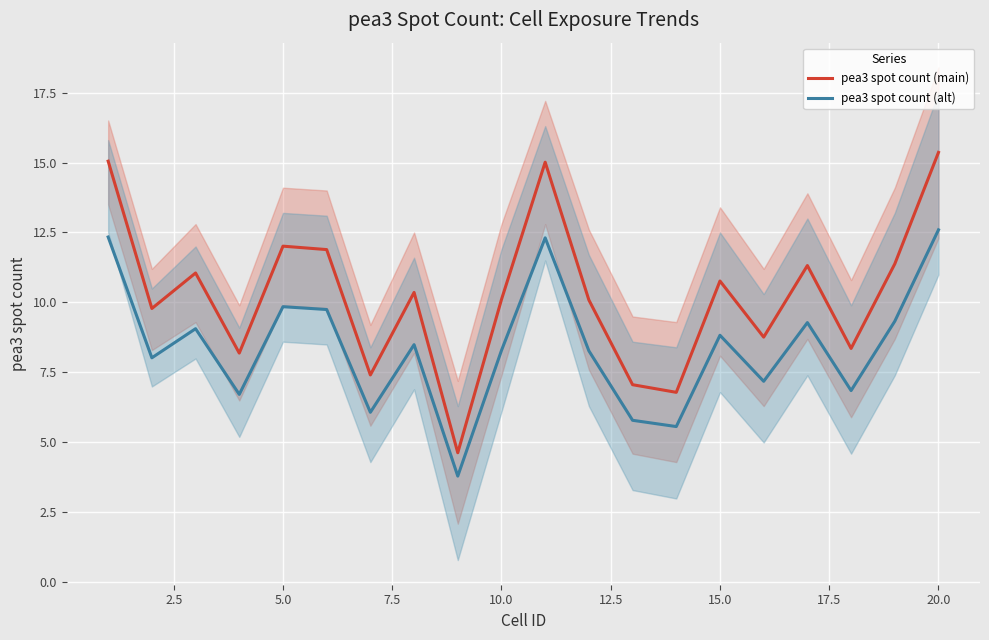

True or false: pea3 spot count (main) and pea3 spot count (alt) intersect in this chart.

False